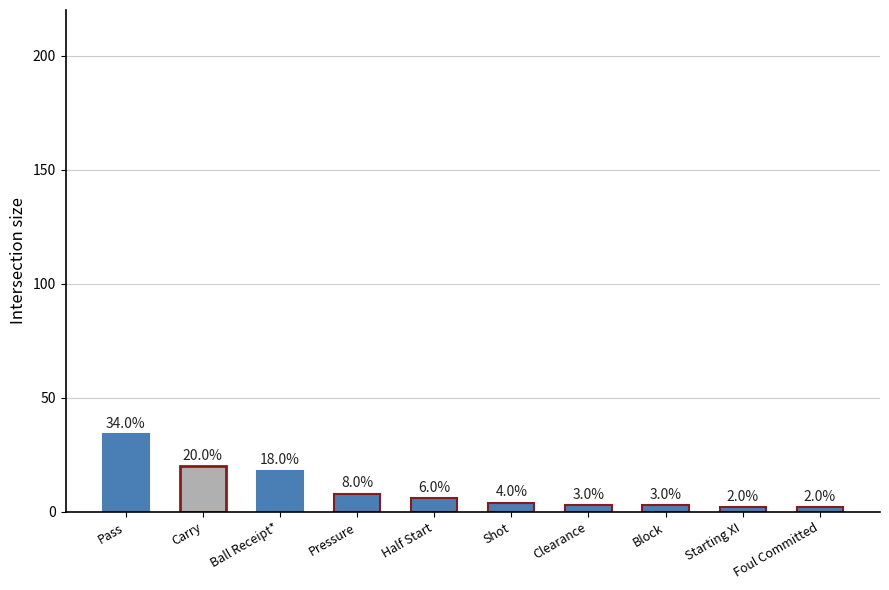

What is the smallest value displayed?

2